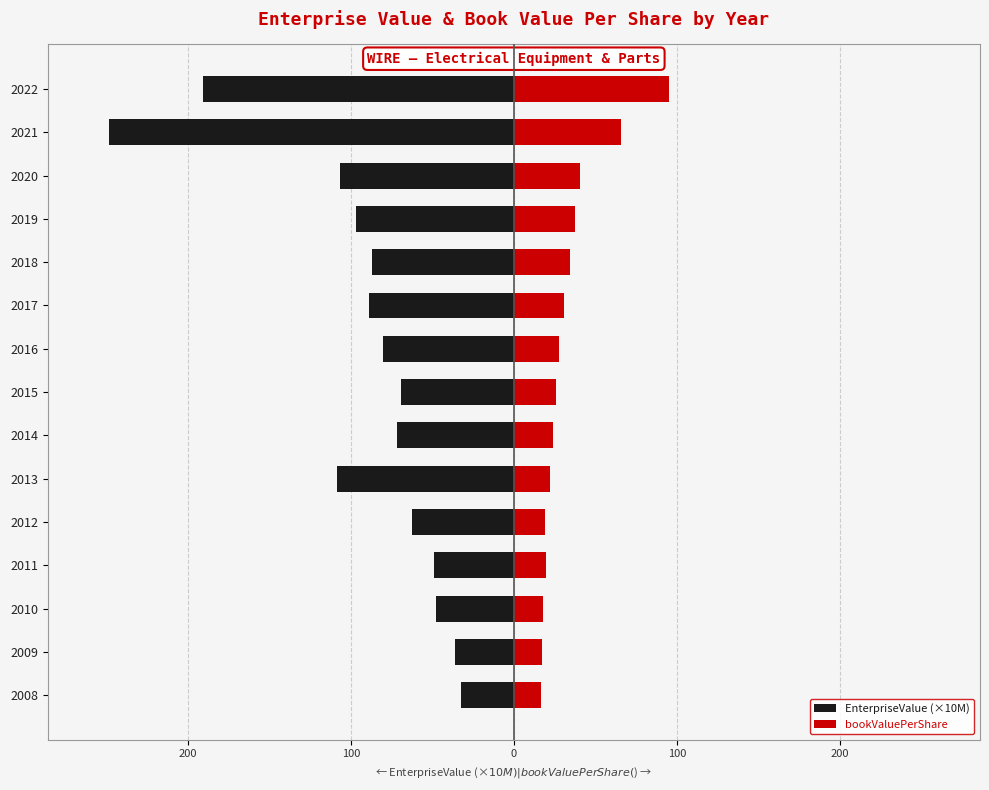

What is the maximum value for bookValuePerShare?

94.9